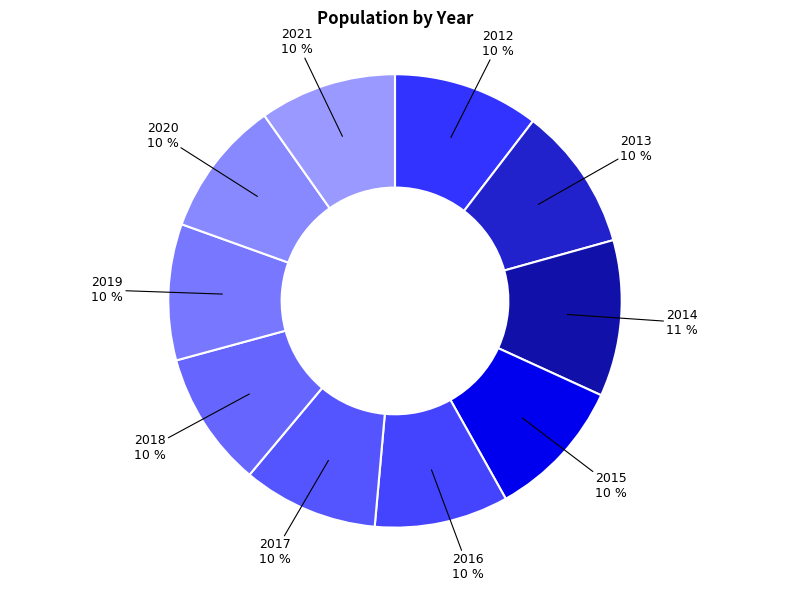

Rank the categories by value from highest to lowest.

2014, 2012, 2013, 2015, 2021, 2020, 2019, 2018, 2017, 2016